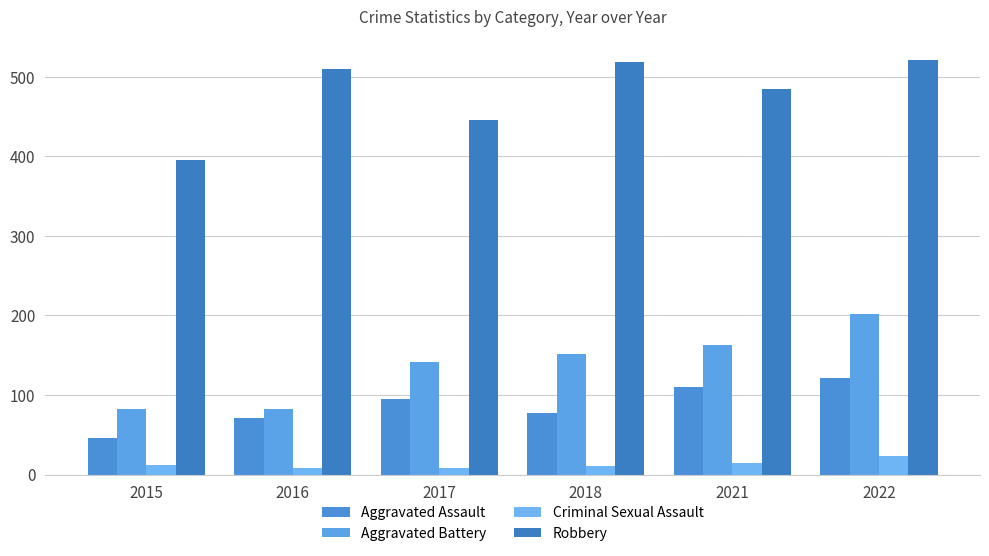

What is the total value across all series at 2015?

535